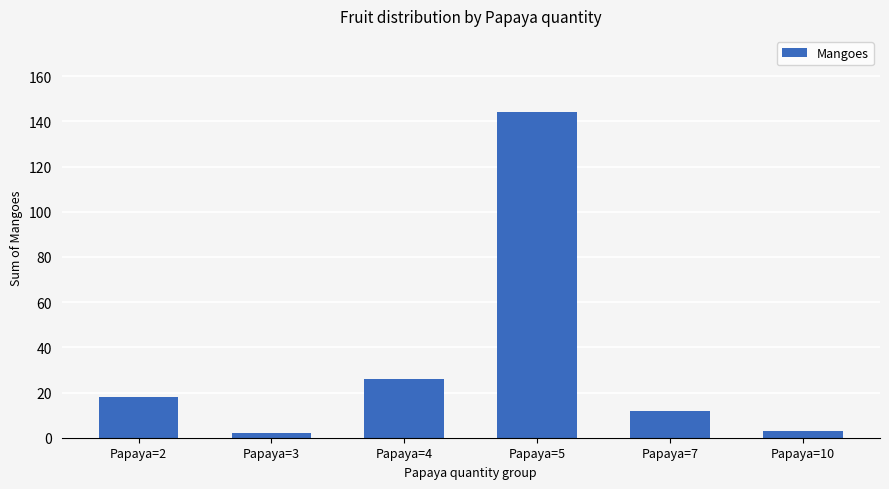

The value at Papaya=5 is 144. True or false?

True